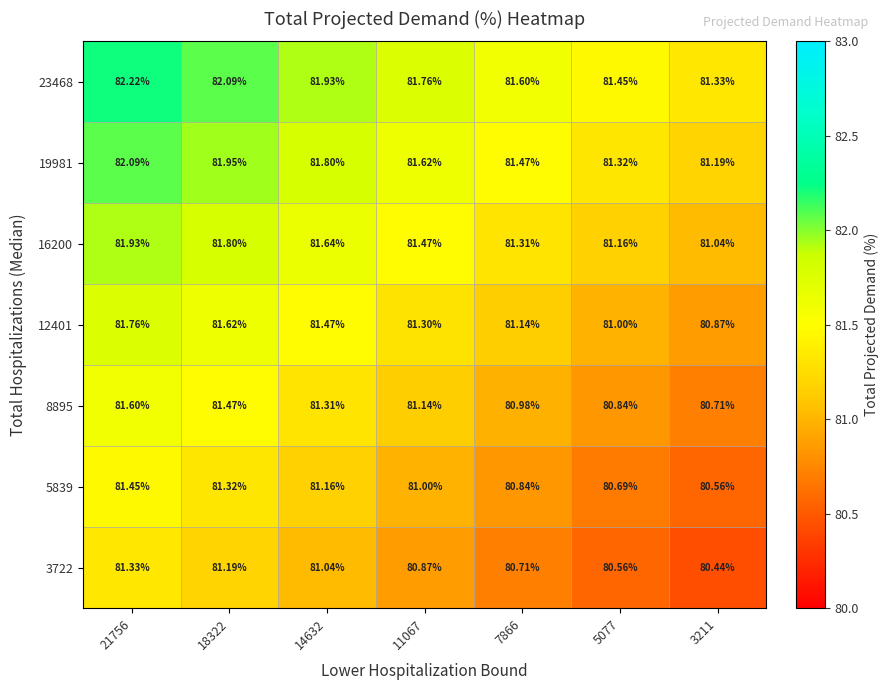

How many data points does each series have?

7